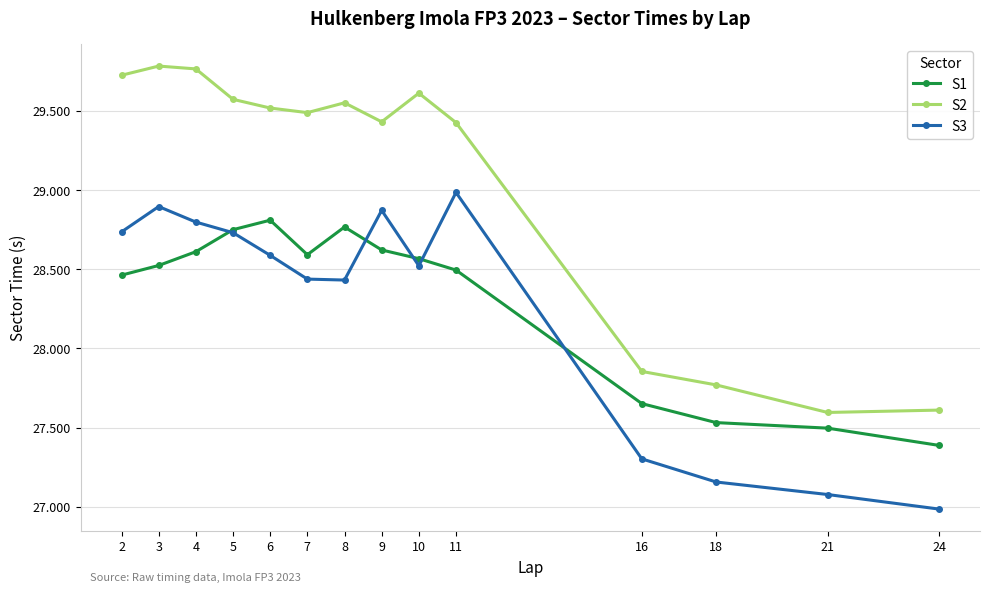

What is the total value across all series at 4?

87.2